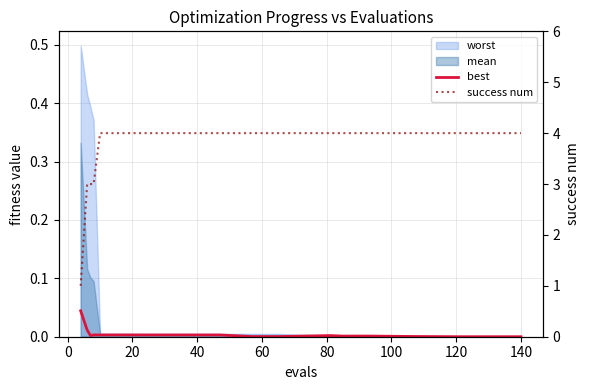

True or false: success num has more than 2 points higher than both neighbors.

False